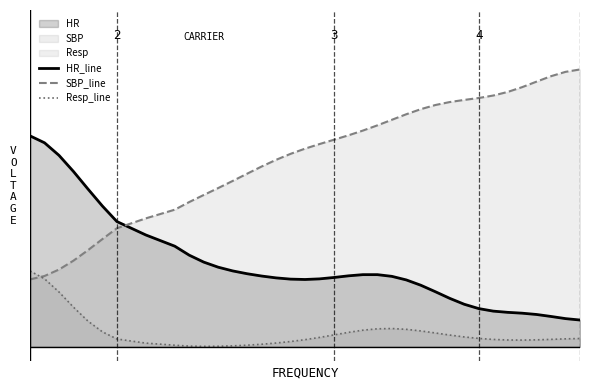

What is the value of the SBP_line point at the 21st from the left?

0.7